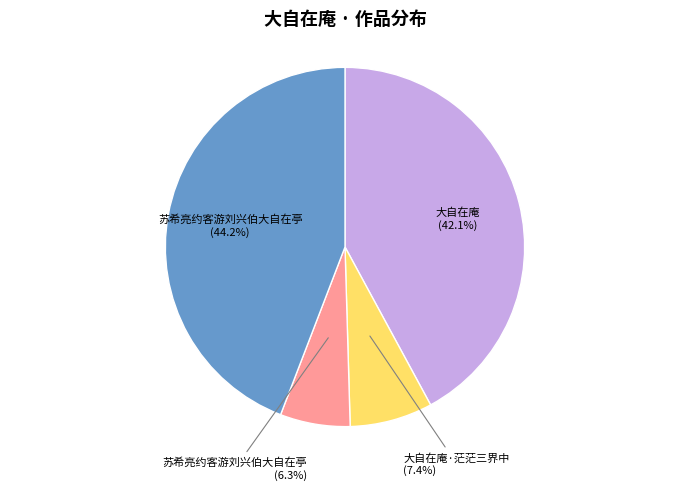

How many slices are in this pie chart?

4